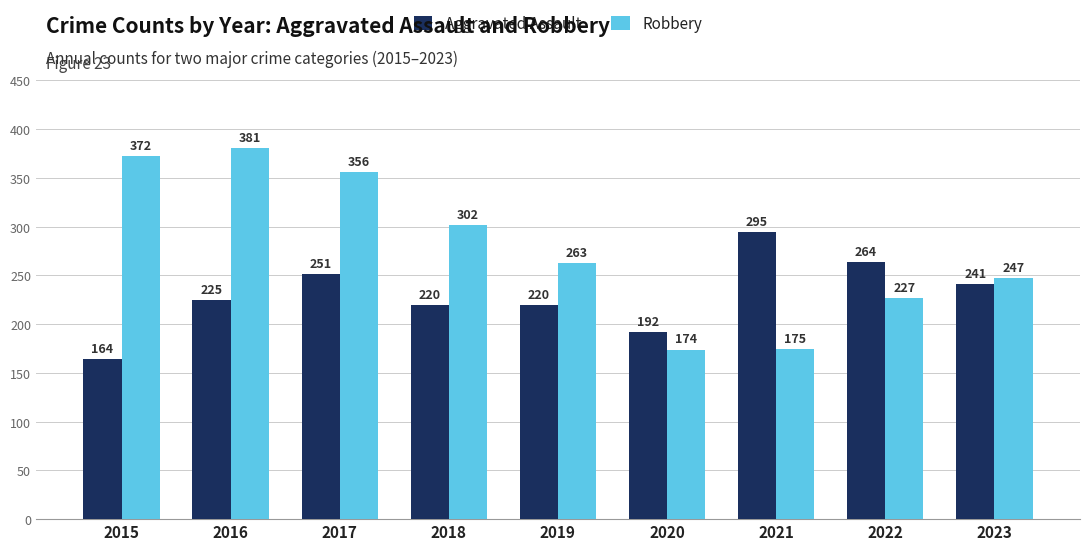

What is the greatest value displayed?

381